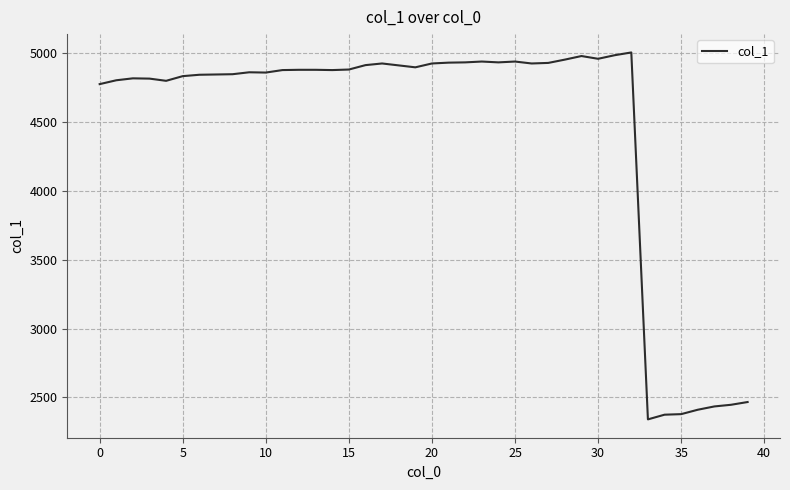

What is the sum of all values?

178319